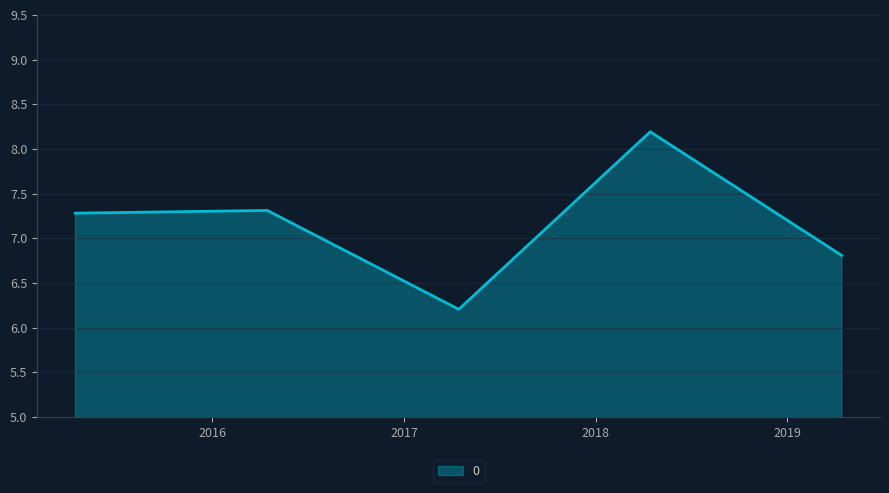

What is the difference between the maximum and minimum values?

2.0